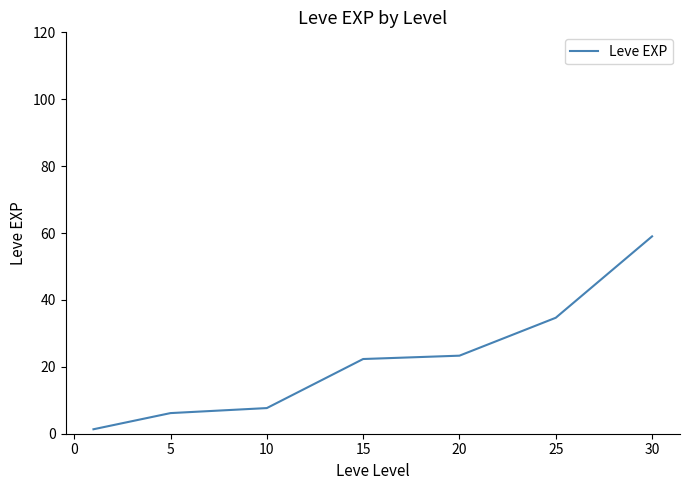

What is the minimum value shown in the chart?

1.3